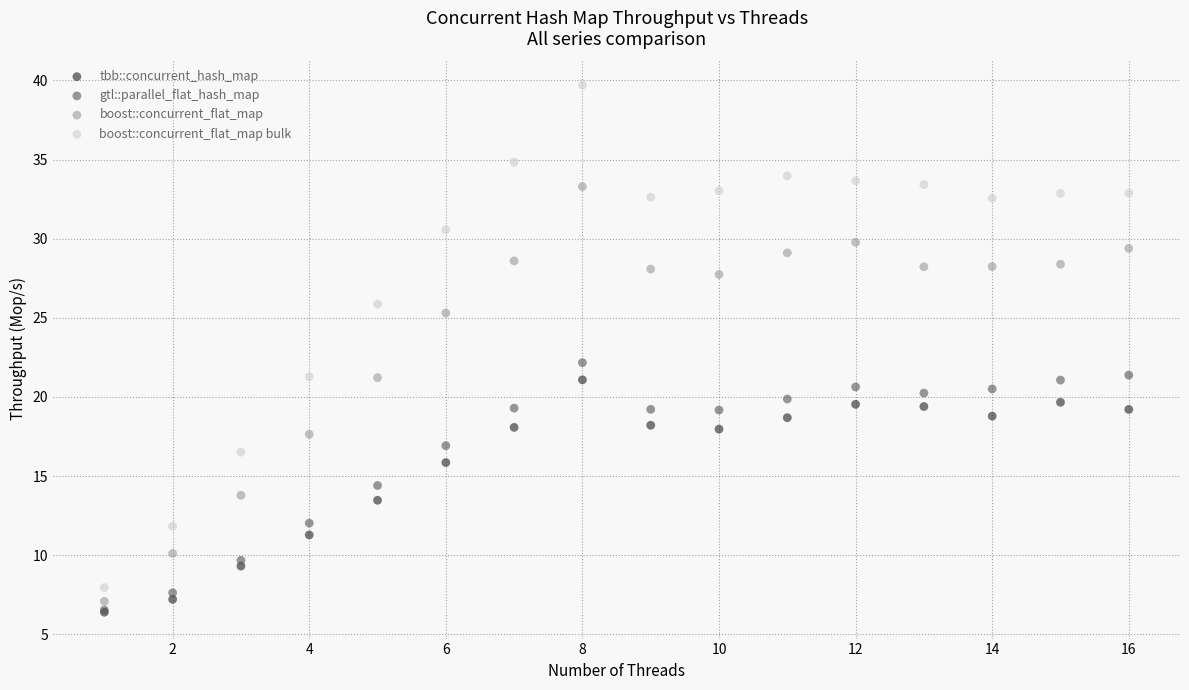

In the boost::concurrent_flat_map bulk series, what Y value is closest to 23?

21.3